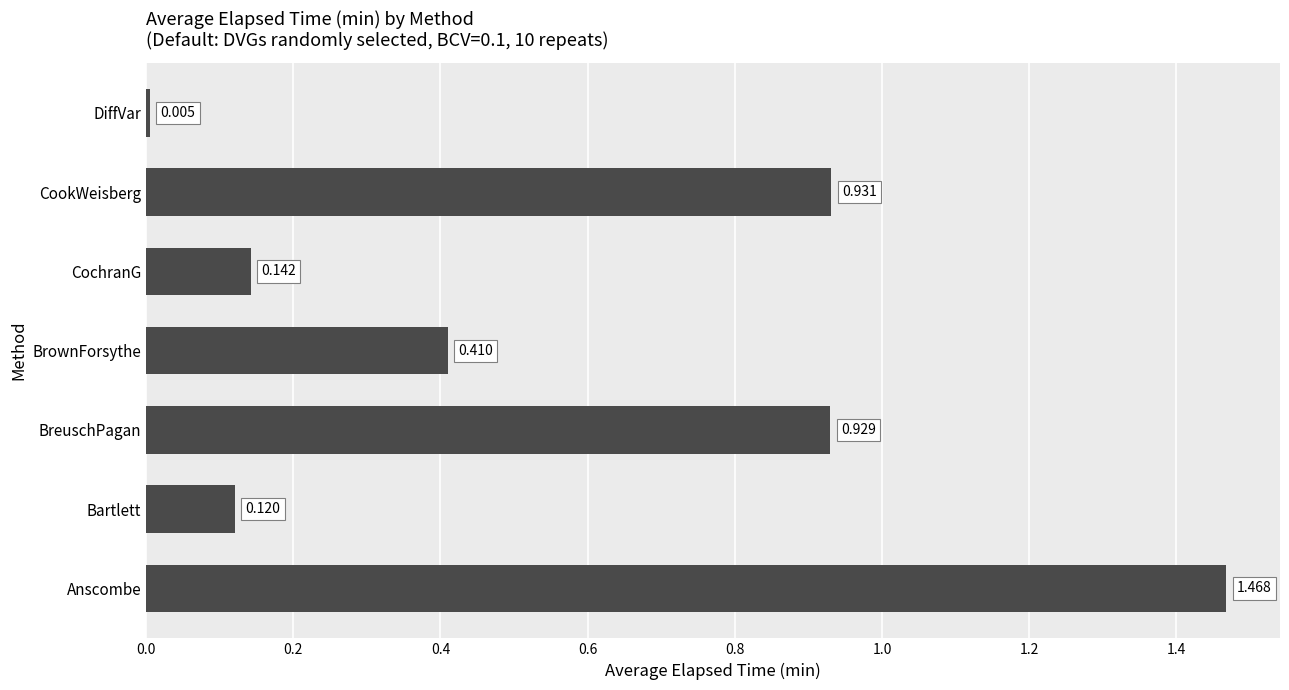

Rank the categories by value from lowest to highest.

DiffVar, Bartlett, CochranG, BrownForsythe, BreuschPagan, CookWeisberg, Anscombe